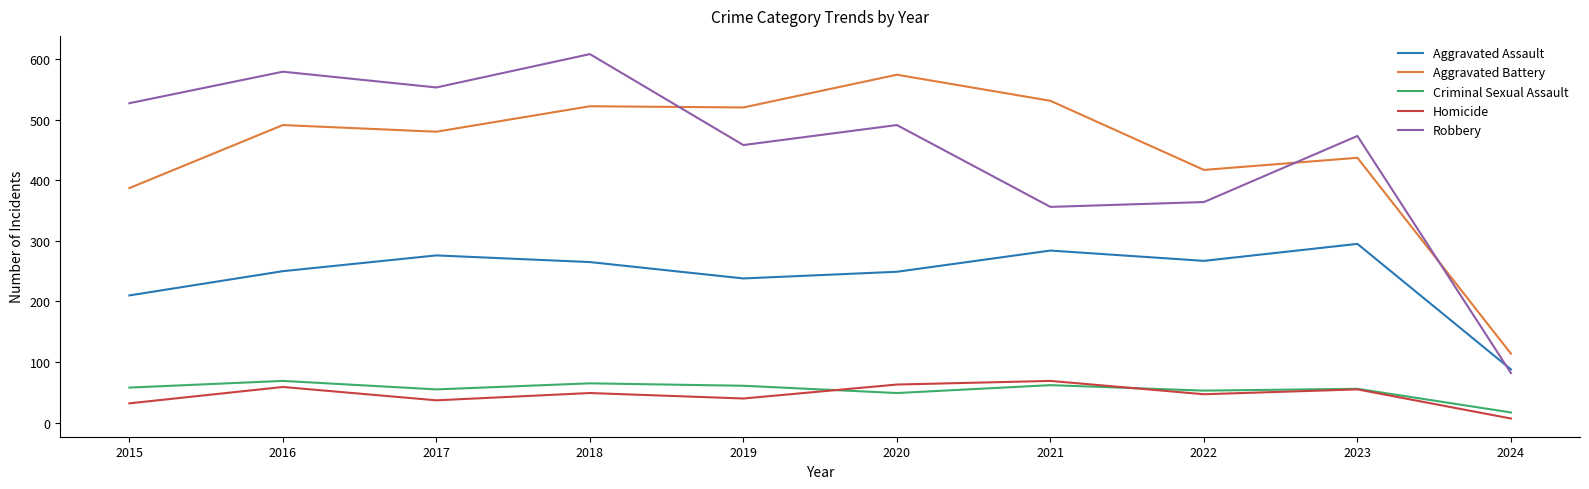

True or false: Aggravated Battery has more than 2 interior local peaks.

True